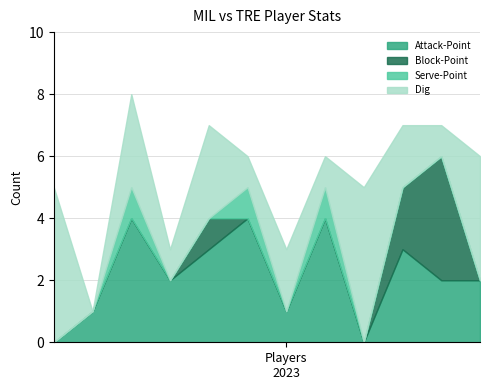

Reading right to left, extract all data points from this chart.

Attack-Point: 2	2	3	0	4	1	4	3	2	4	1	0
Block-Point: 0	4	2	0	0	0	0	1	0	0	0	0
Serve-Point: 0	0	0	0	1	0	1	0	0	1	0	0
Dig: 4	1	2	5	1	2	1	3	1	3	0	5